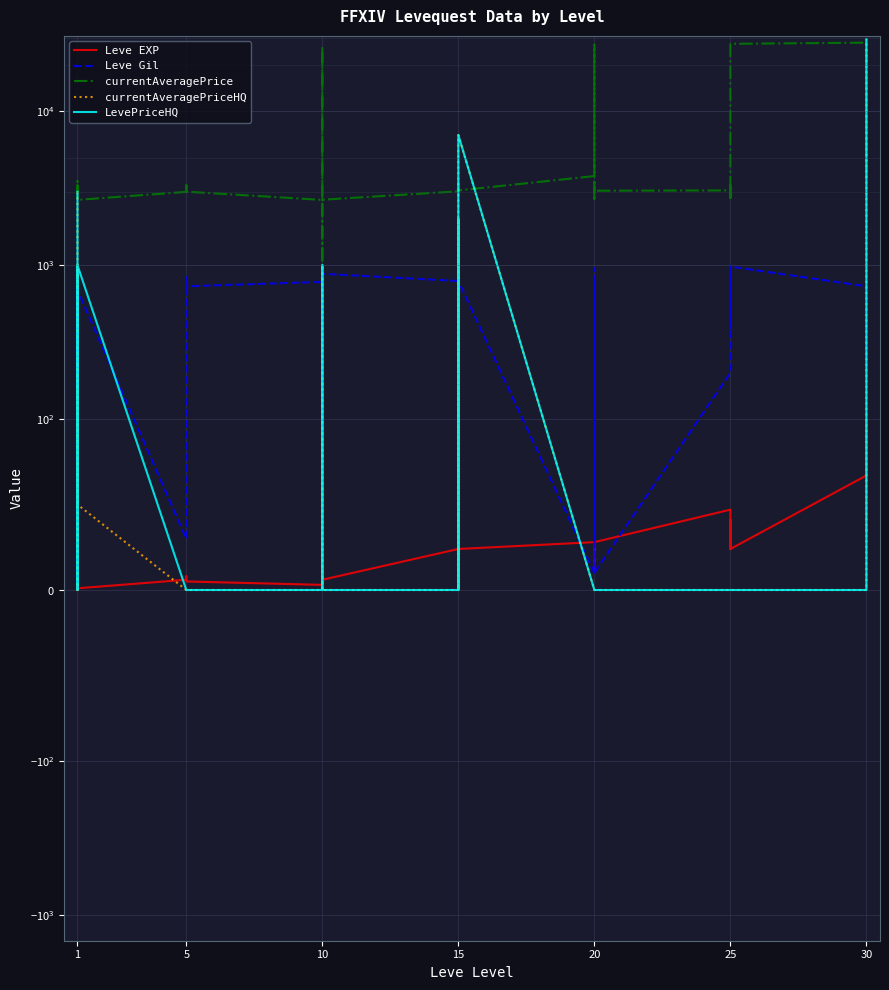

How many lines are shown in the chart?

5